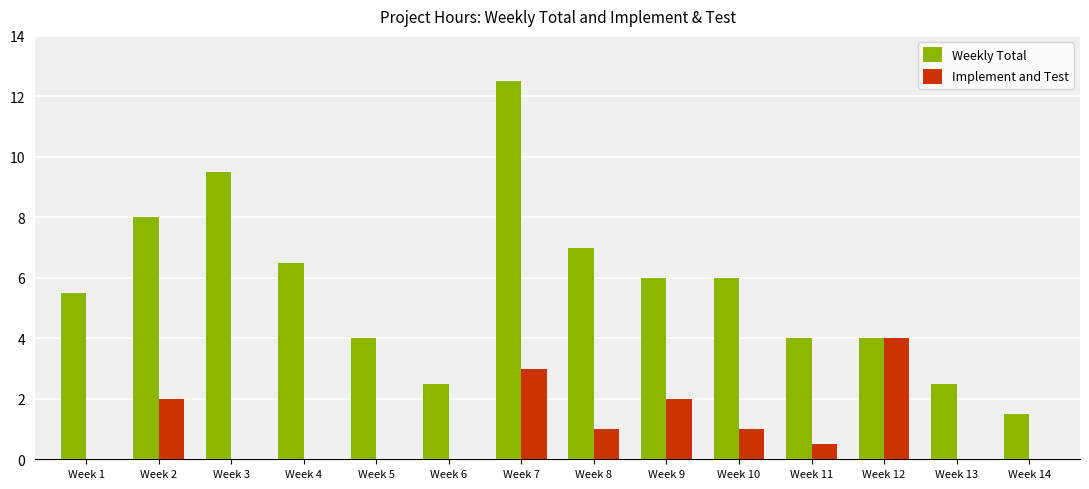

True or false: Implement and Test has a value of 4.0 at Week 12.

True